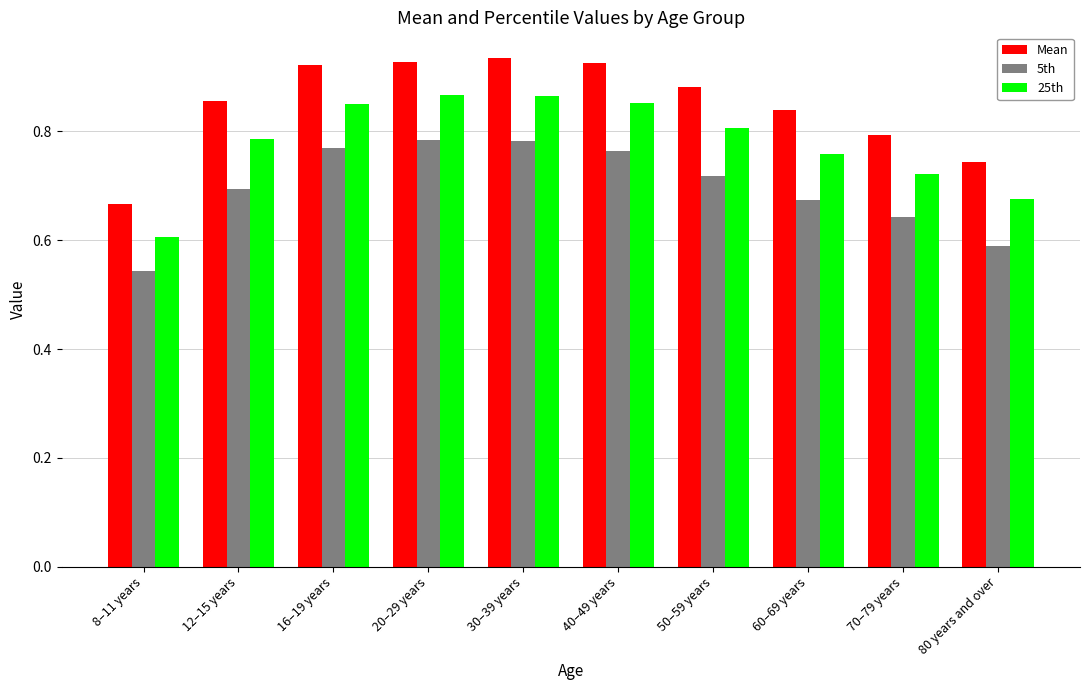

What is the sum of all 5th values?

7.0